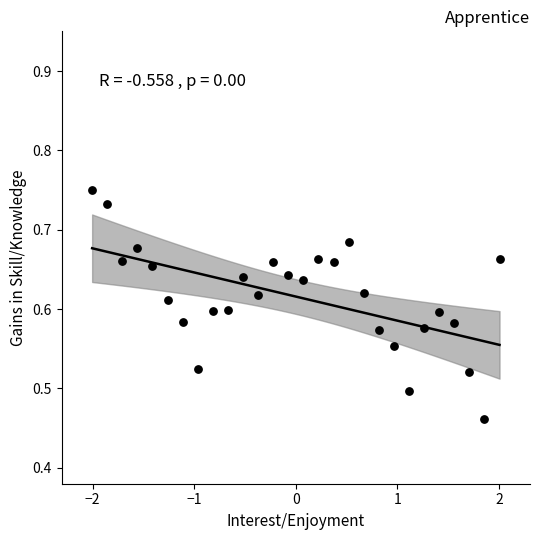

What is the range of X values (max minus min)?

4.0